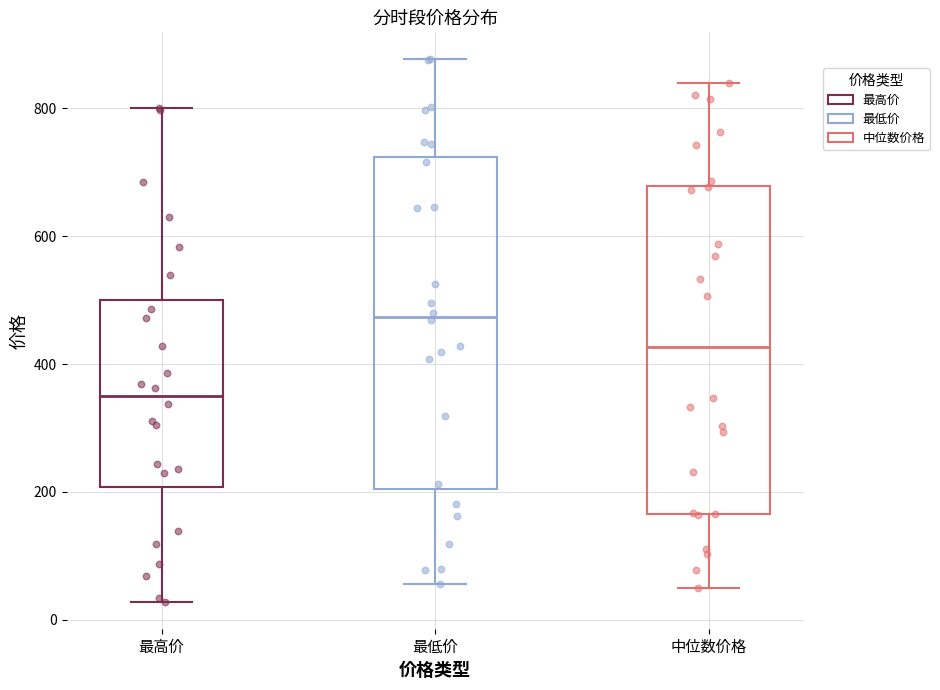

Where does the upper whisker of the box for 中位数价格 end on the y-axis? The values are not printed on the chart, so give them approximately, as read against the axis.

840